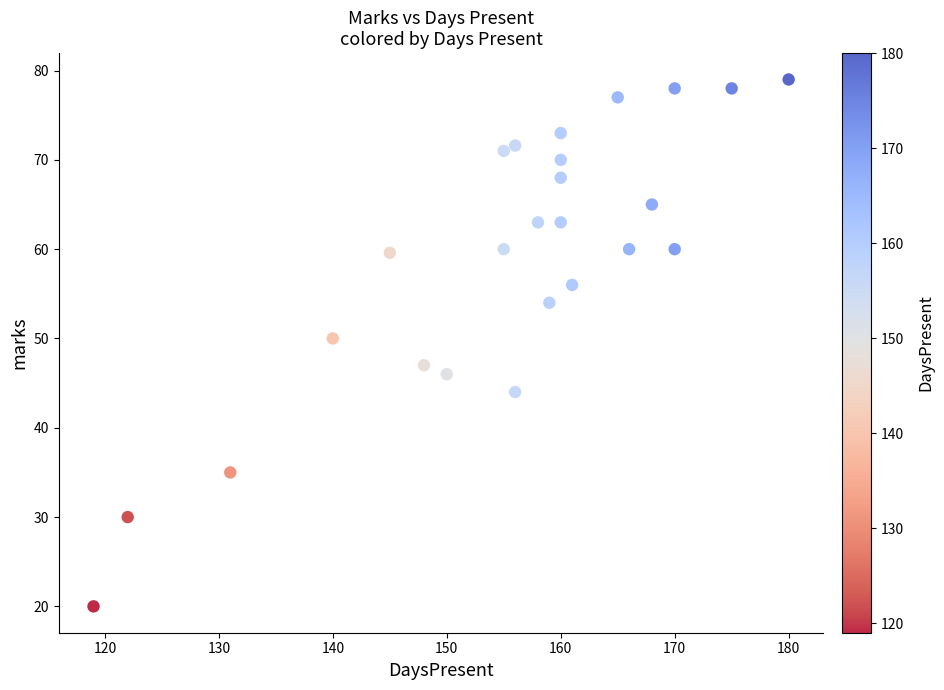

What Y value in the scatter plot is closest to 49?

50.0